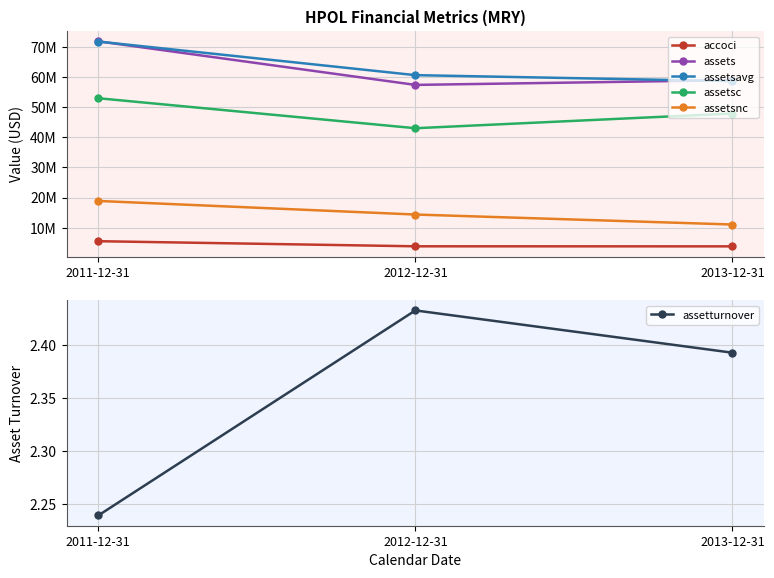

How many distinct data groups are displayed?

6